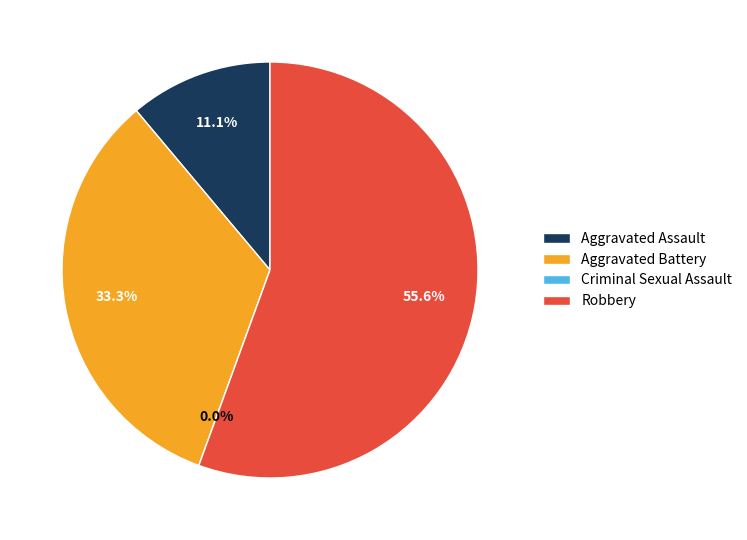

What is the smallest slice in the pie chart?

Criminal Sexual Assault